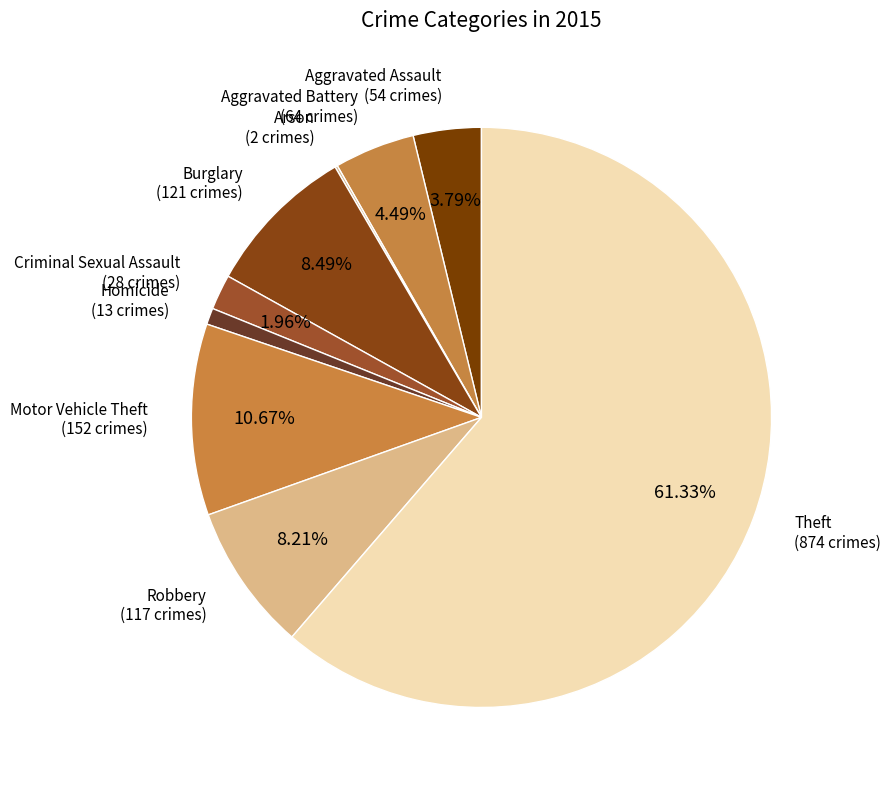

True or false: Aggravated Battery accounts for 17% of the total.

False